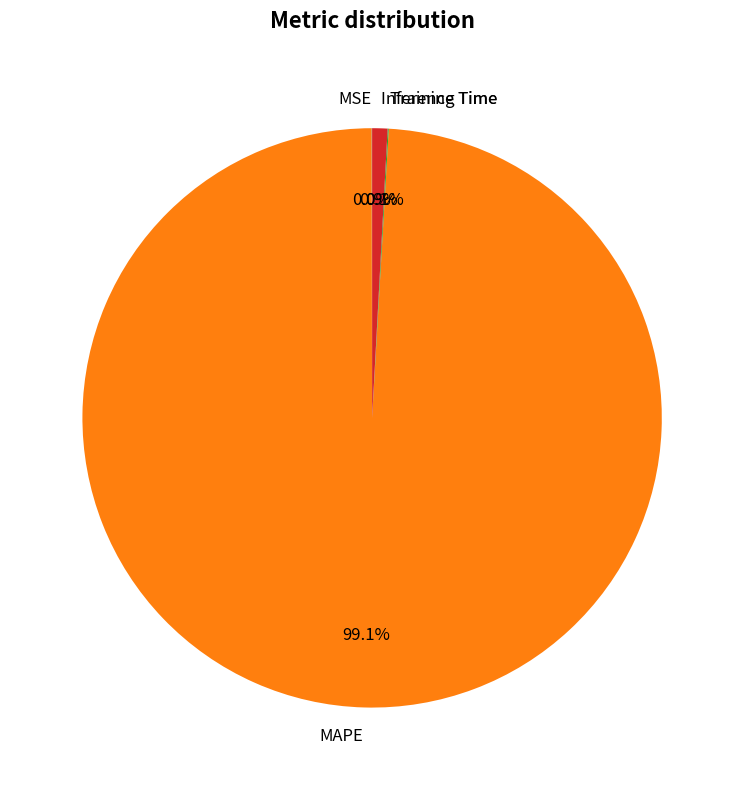

To the nearest percent, what is the average slice percentage?

25%